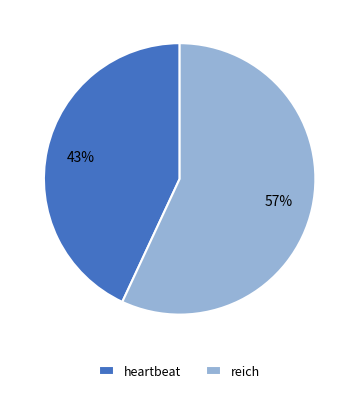

To the nearest percent, what portion does reich represent?

57%